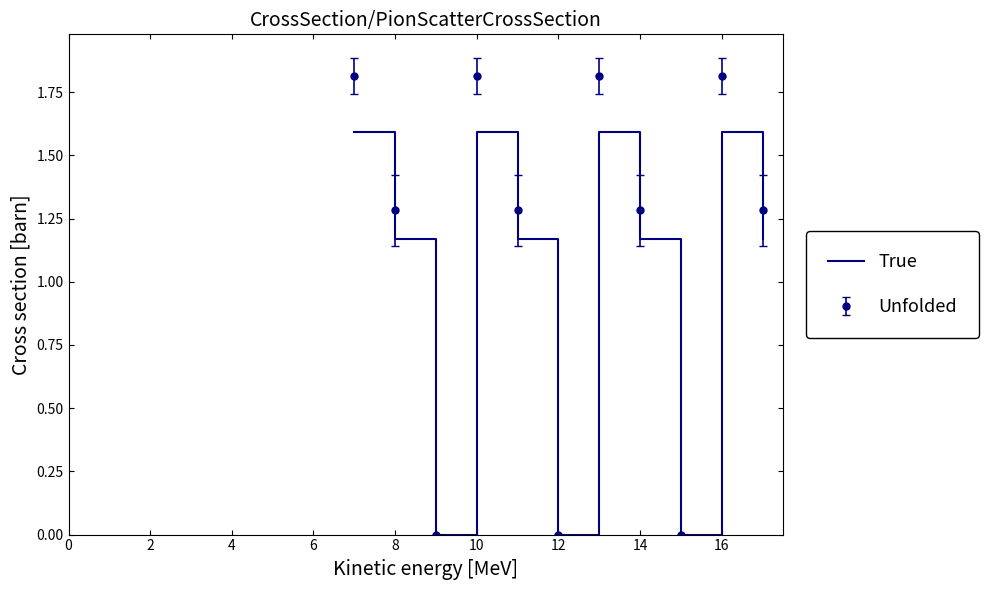

Rank the series by their average value, from highest to lowest.

Unfolded, True